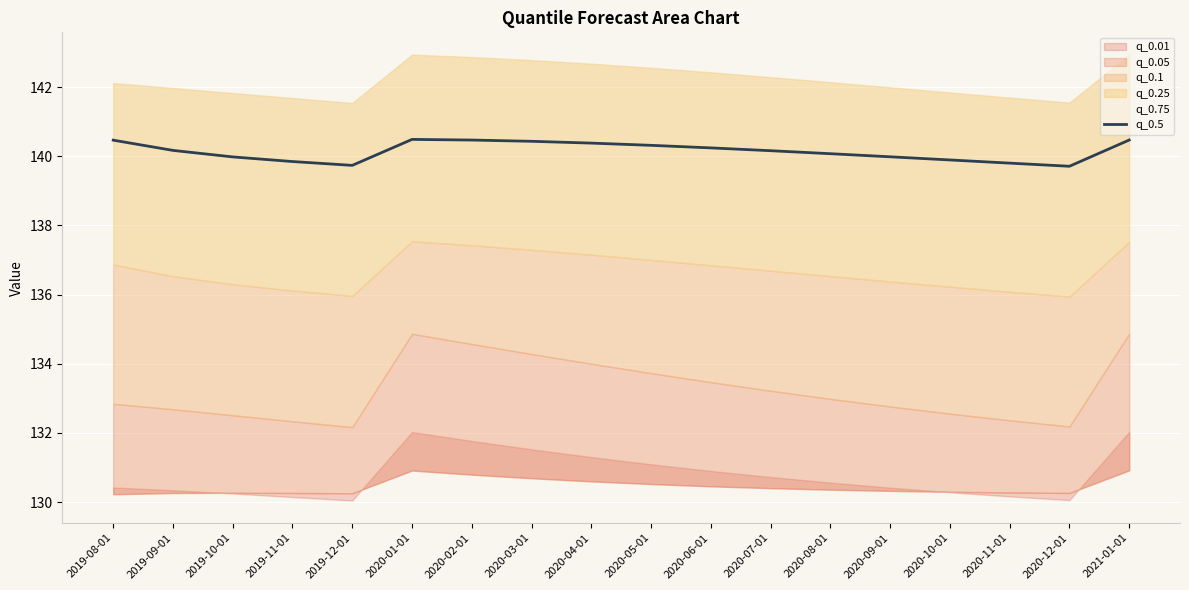

What is the value of the 8th point from the left?

140.4